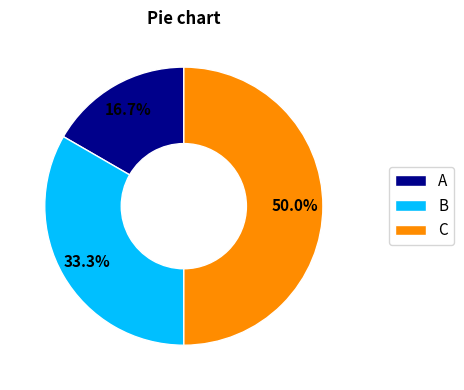

Is A the majority of the pie?

No